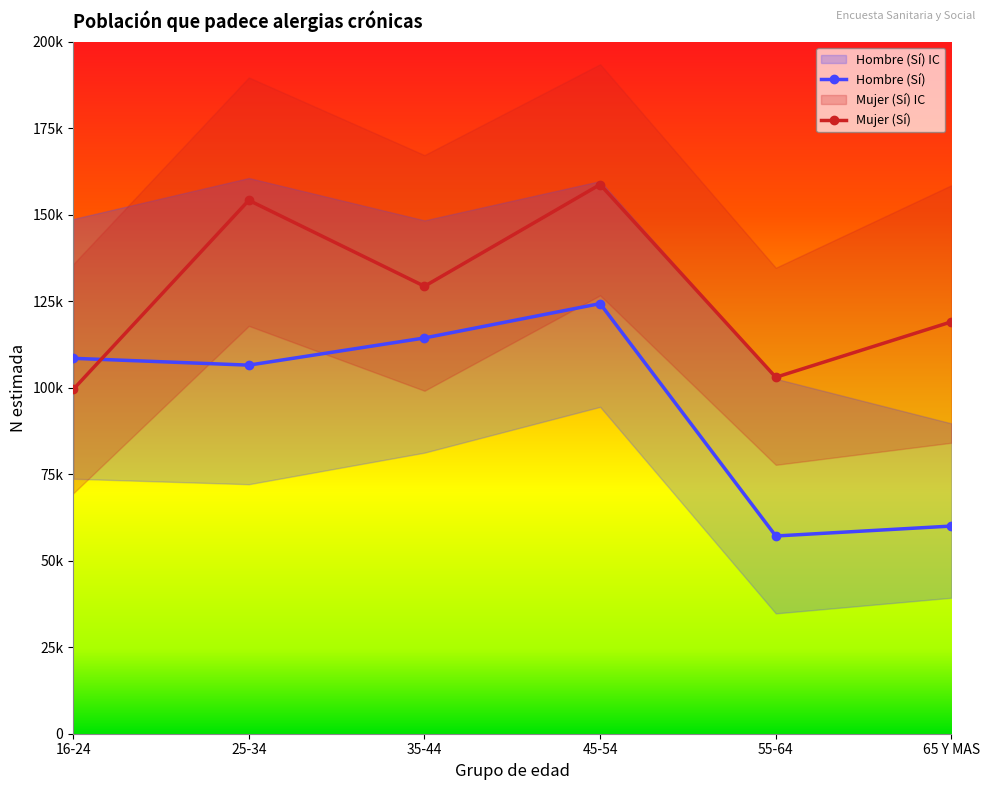

Between 35-44 and 16-24, which is larger?

35-44